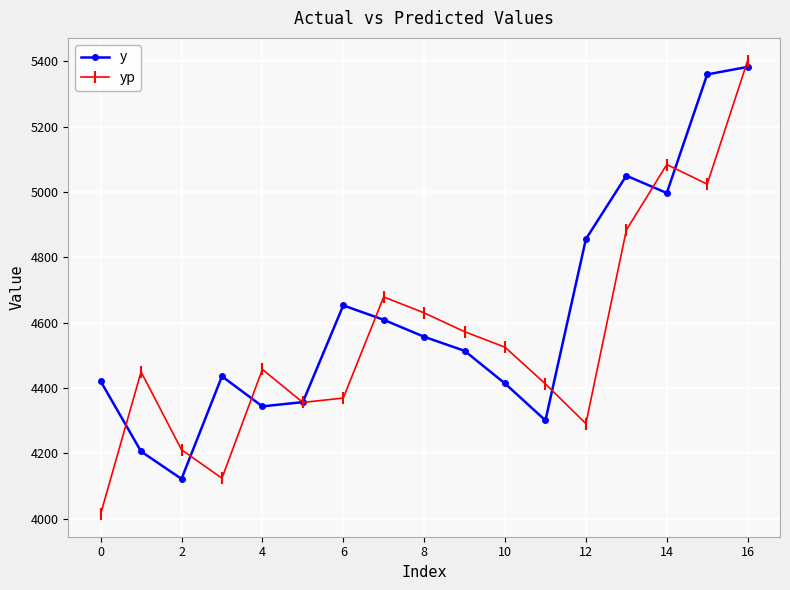

Rank the series by their average value, from lowest to highest.

yp, y